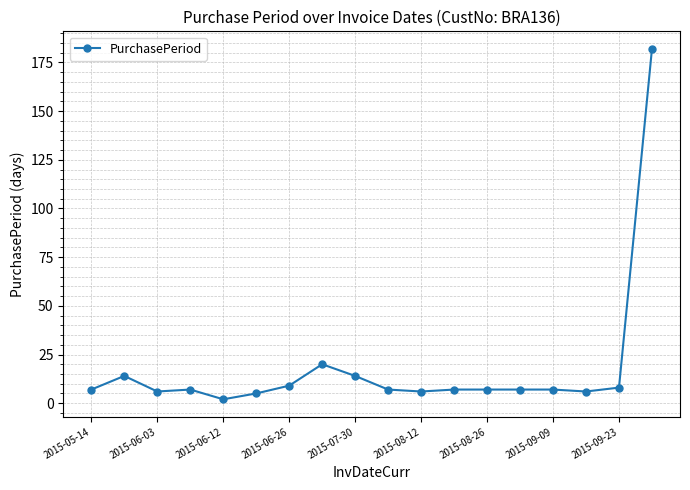

True or false: the data has more than 2 interior local peaks.

True